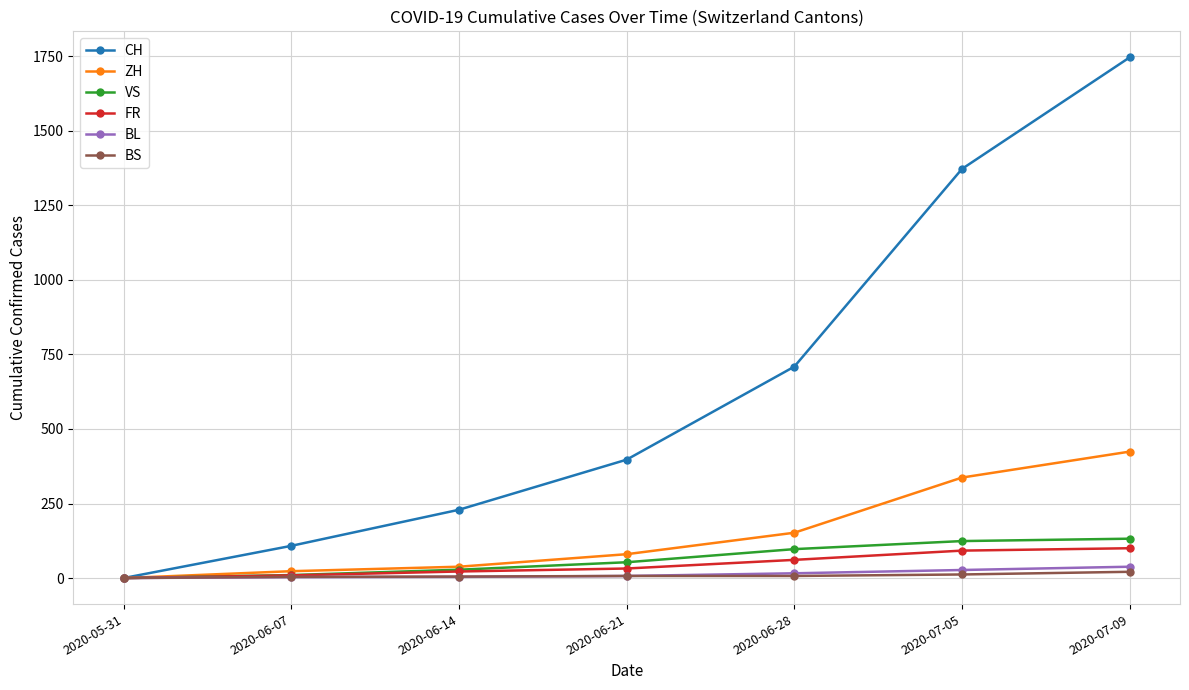

The value of CH at 2020-07-05 is 2212. True or false?

False